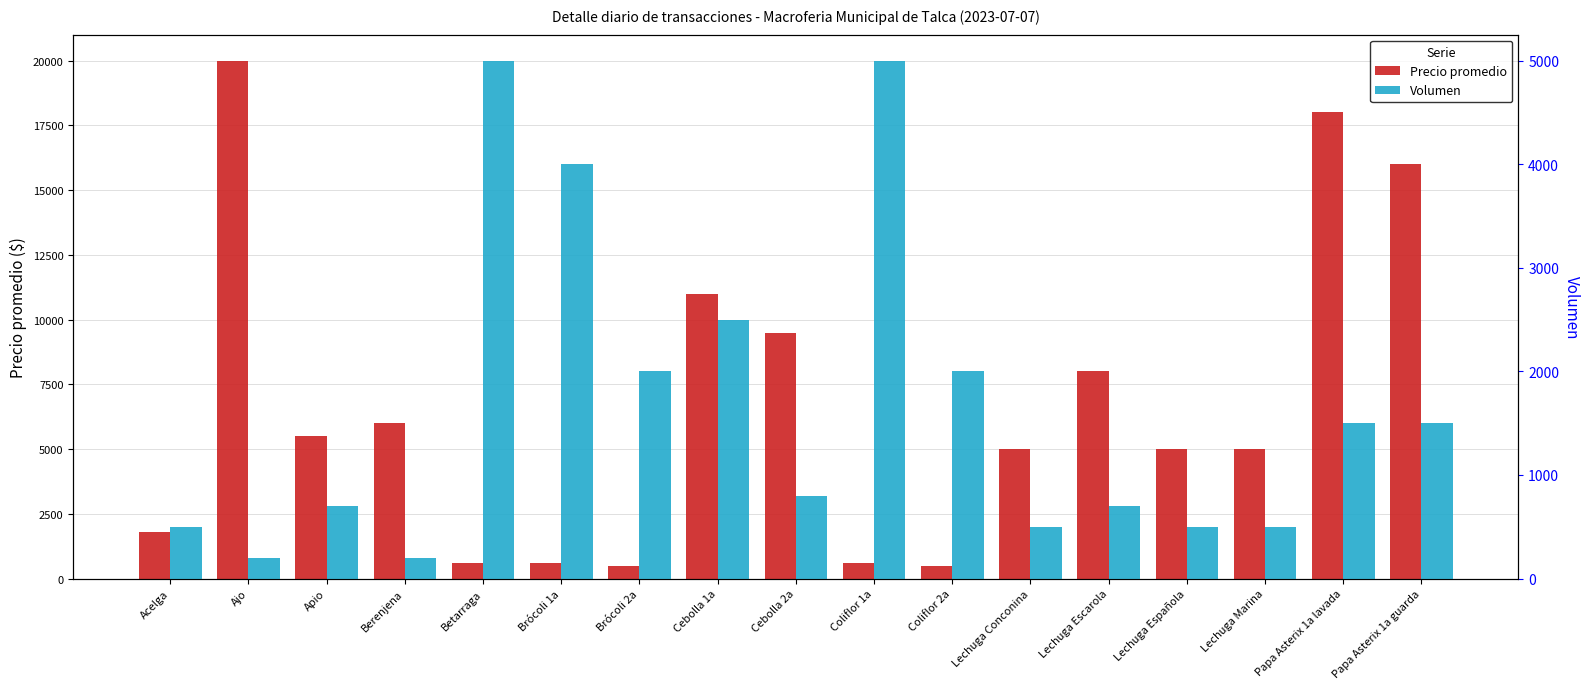

How many data points does each series have?

17